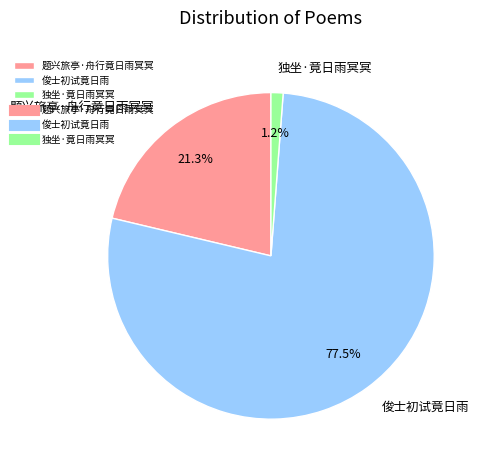

Which category has the biggest portion of the pie?

俊士初试竟日雨